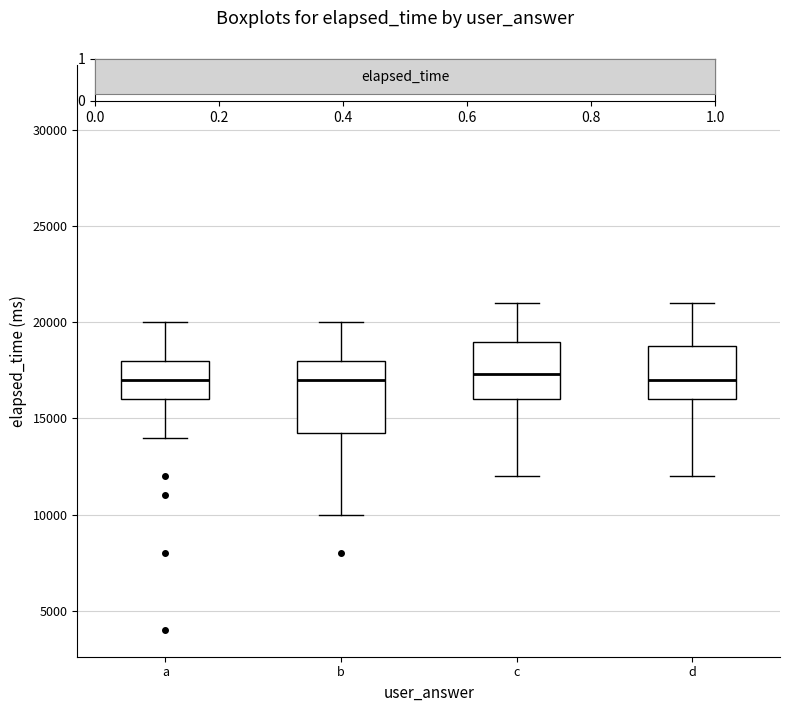

Comparing the boxes themselves (not the whiskers), which one is the tallest?

b